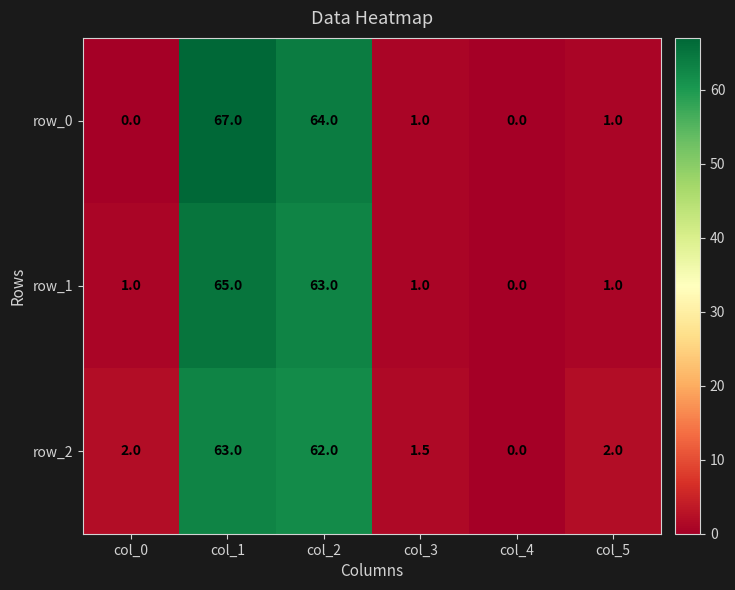

Reading left to right, extract all data points from this chart.

row_0: col_0=0.0	col_1=67.0	col_2=64.0	col_3=1.0	col_4=0.0	col_5=1.0
row_1: col_0=1.0	col_1=65.0	col_2=63.0	col_3=1.0	col_4=0.0	col_5=1.0
row_2: col_0=2.0	col_1=63.0	col_2=62.0	col_3=1.5	col_4=0.0	col_5=2.0